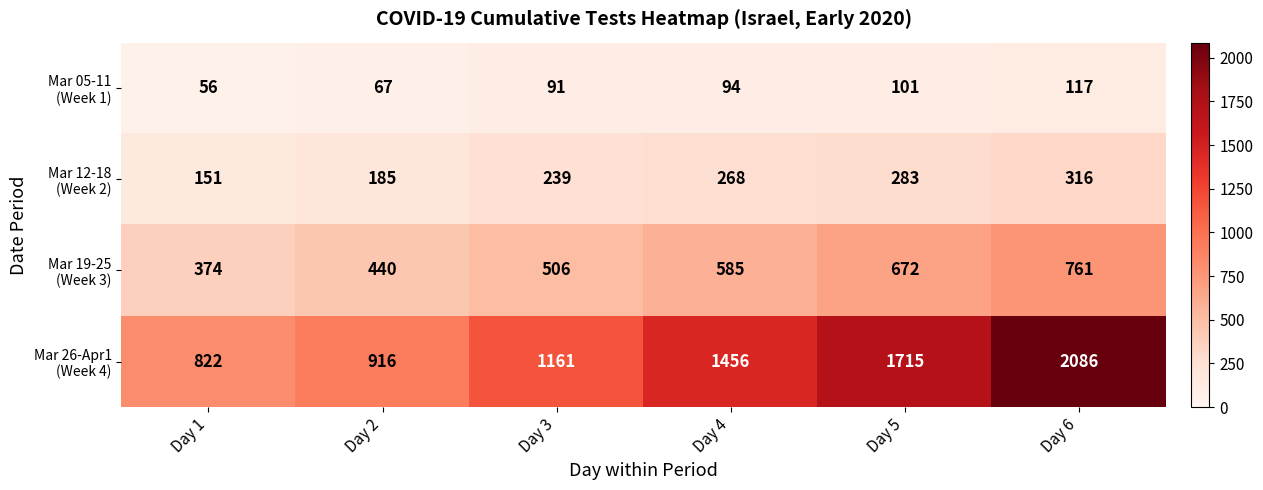

What is the spread (max minus min) of values at Day 3?

1070